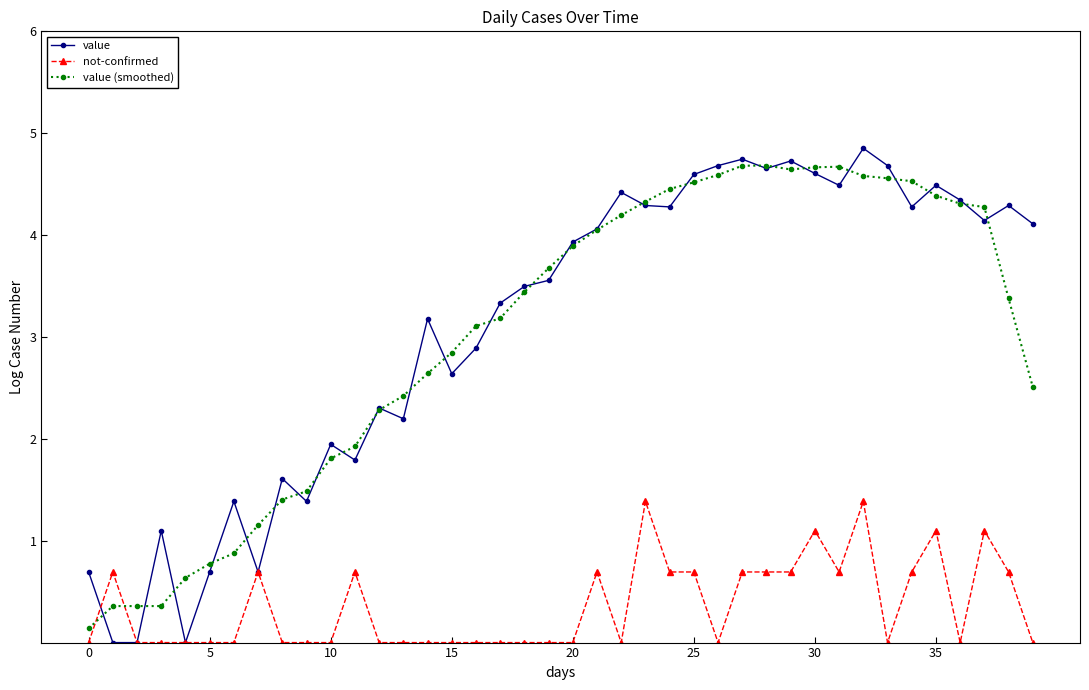

Count the number of categories in the chart.

40